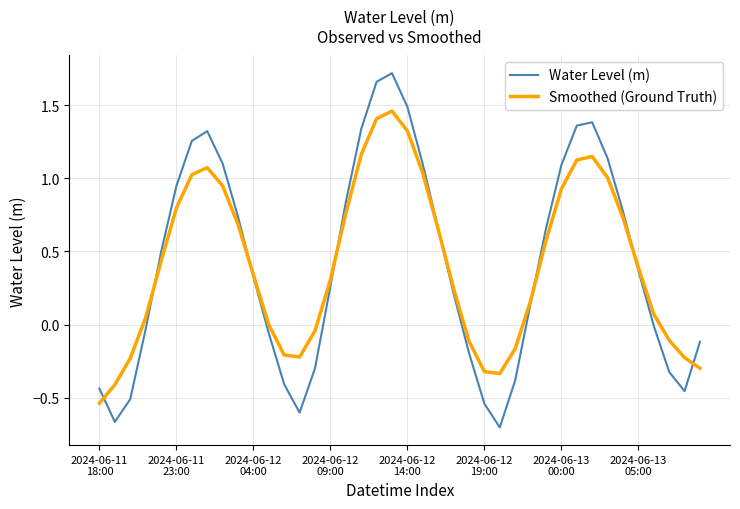

Is this an area chart (filled region under the line)?

No